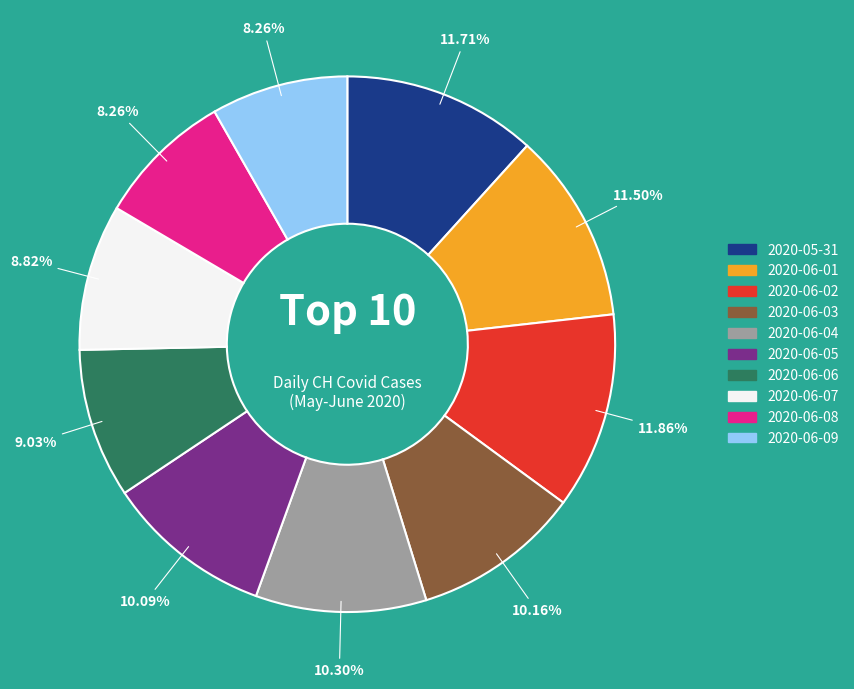

True or false: 2020-05-31 accounts for 4% of the total.

False